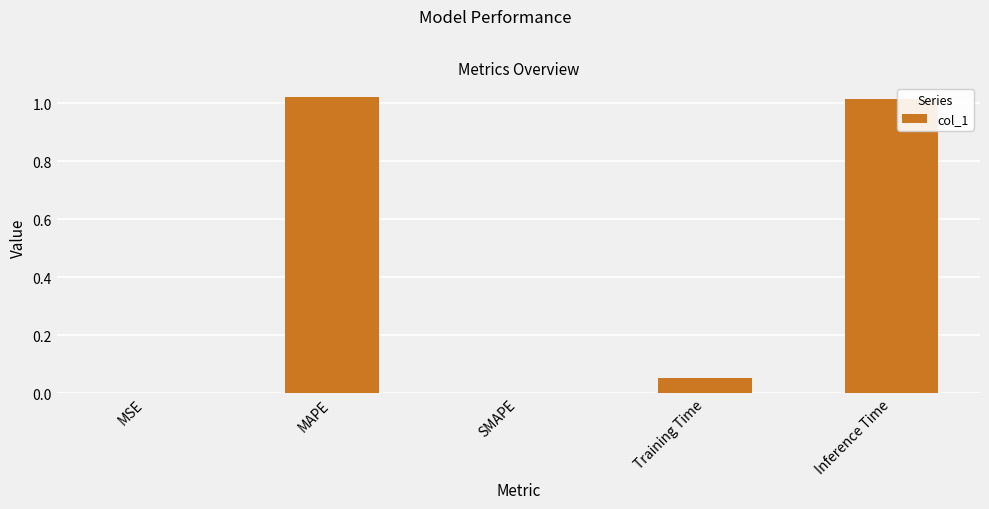

Is it true that the value at SMAPE is -0.4?

False